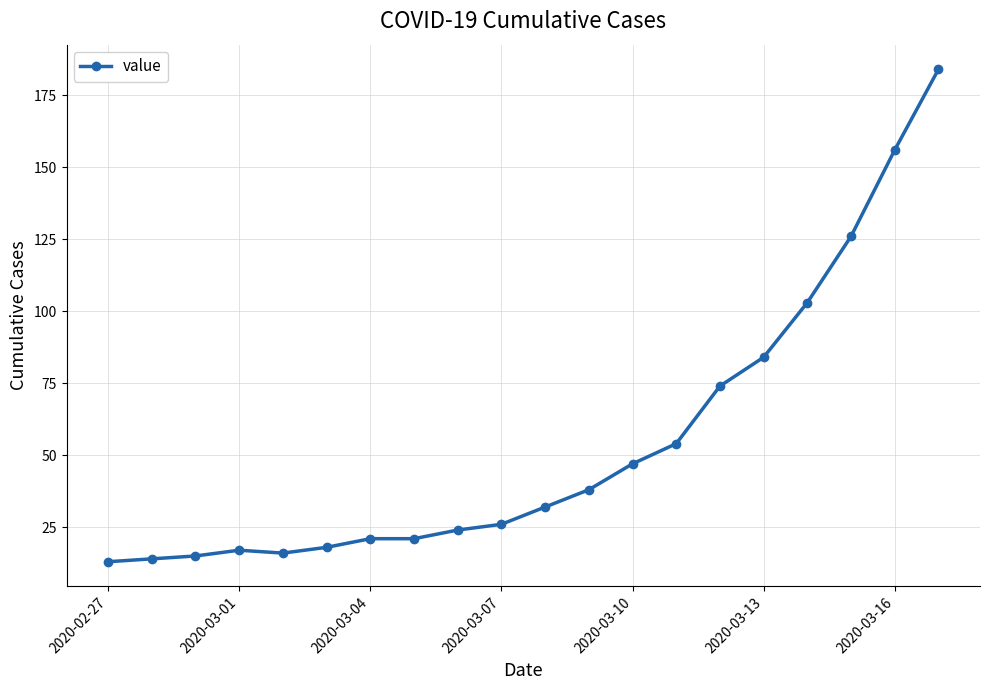

What is the minimum value shown in the chart?

13